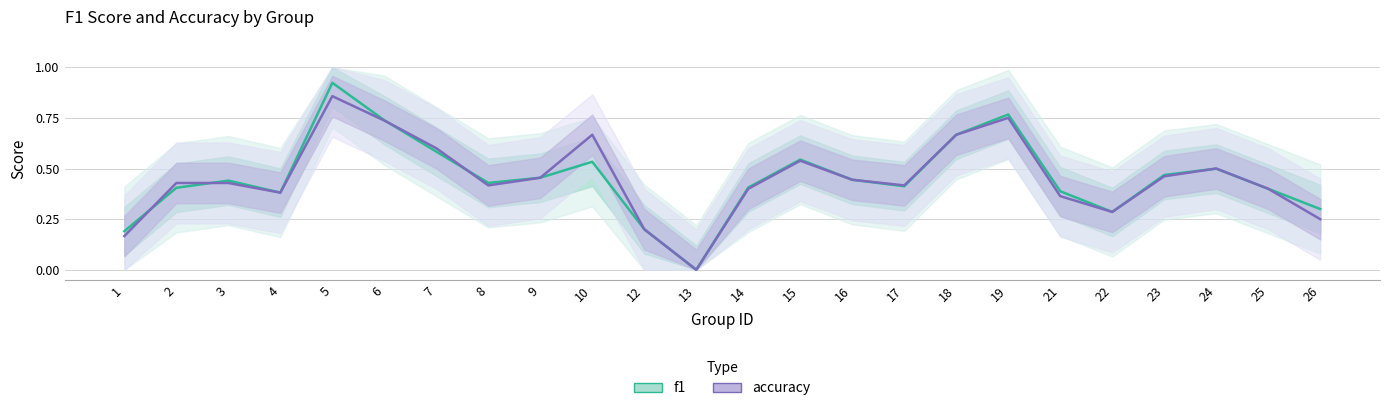

At how many categories does at least one series exceed 0?

23